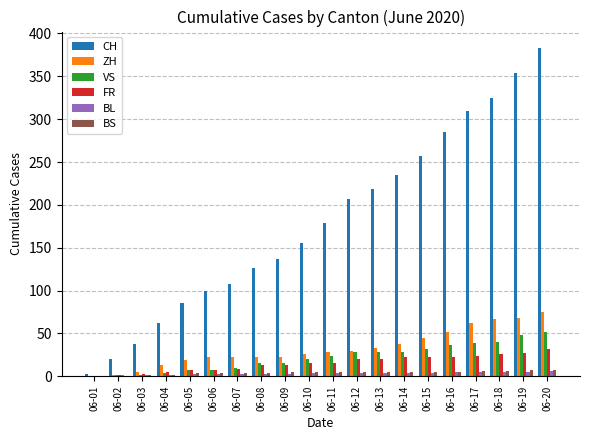

At which category is the sum across all series the highest?

06-20